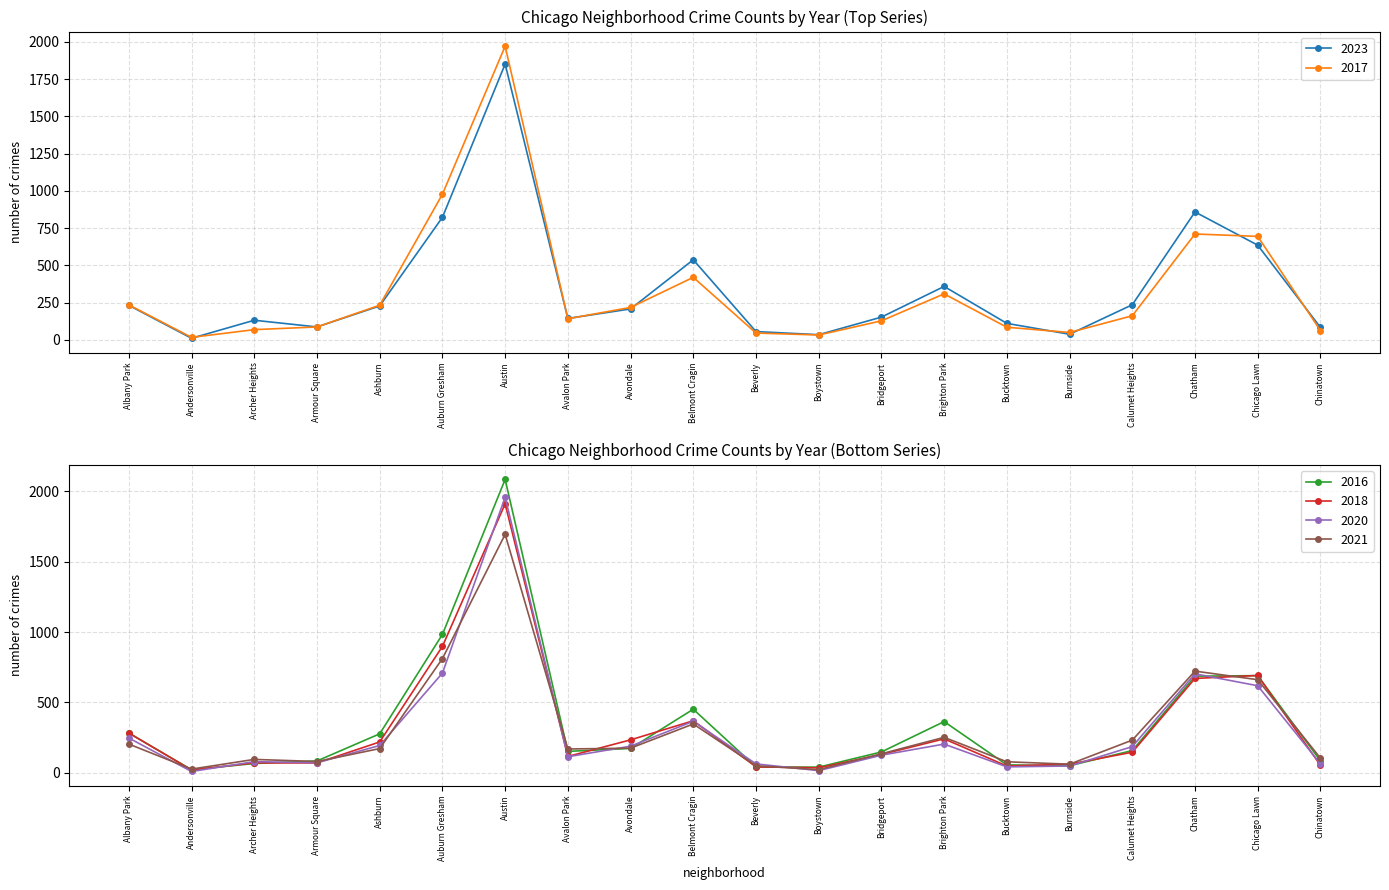

After their last crossing, which series has the higher values: 2021 or 2018?

2021